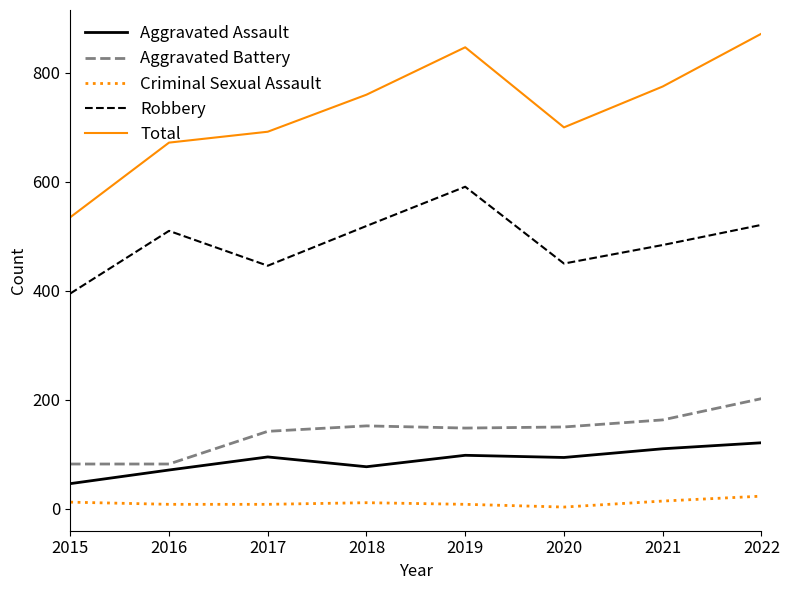

How many lines are shown in the chart?

5